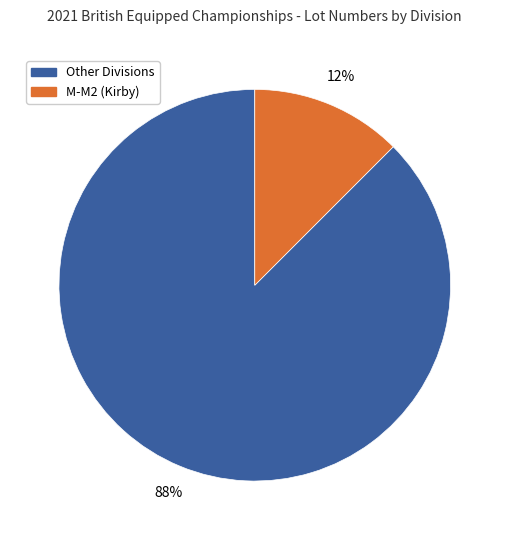

Is there a majority slice in this chart?

Yes